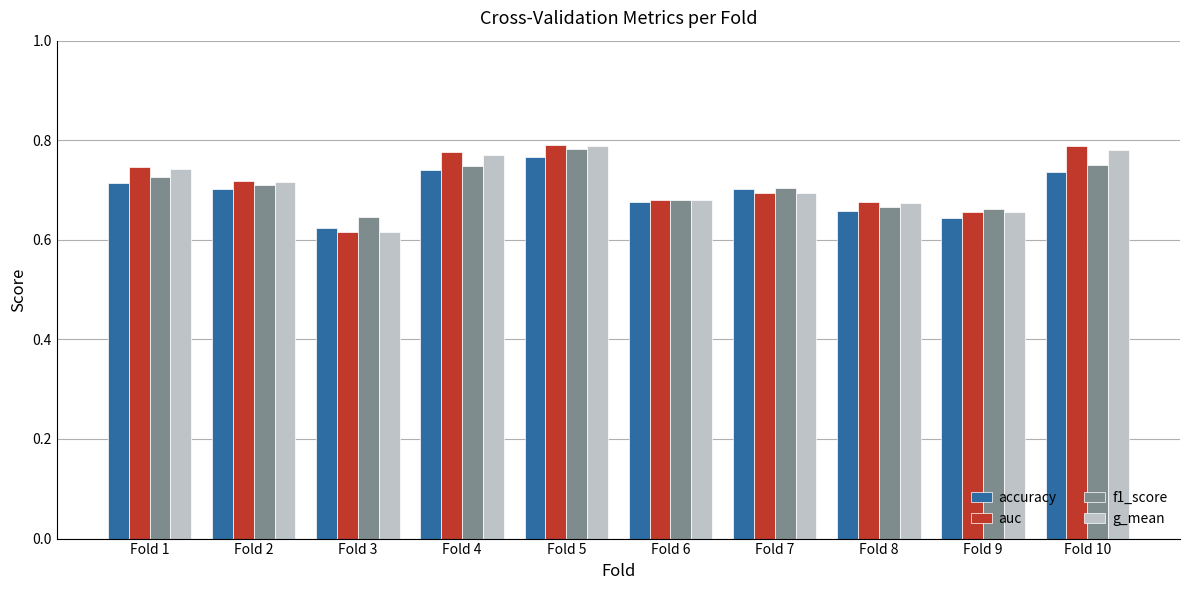

What is the sum of the accuracy values at Fold 9 and Fold 1?

1.4